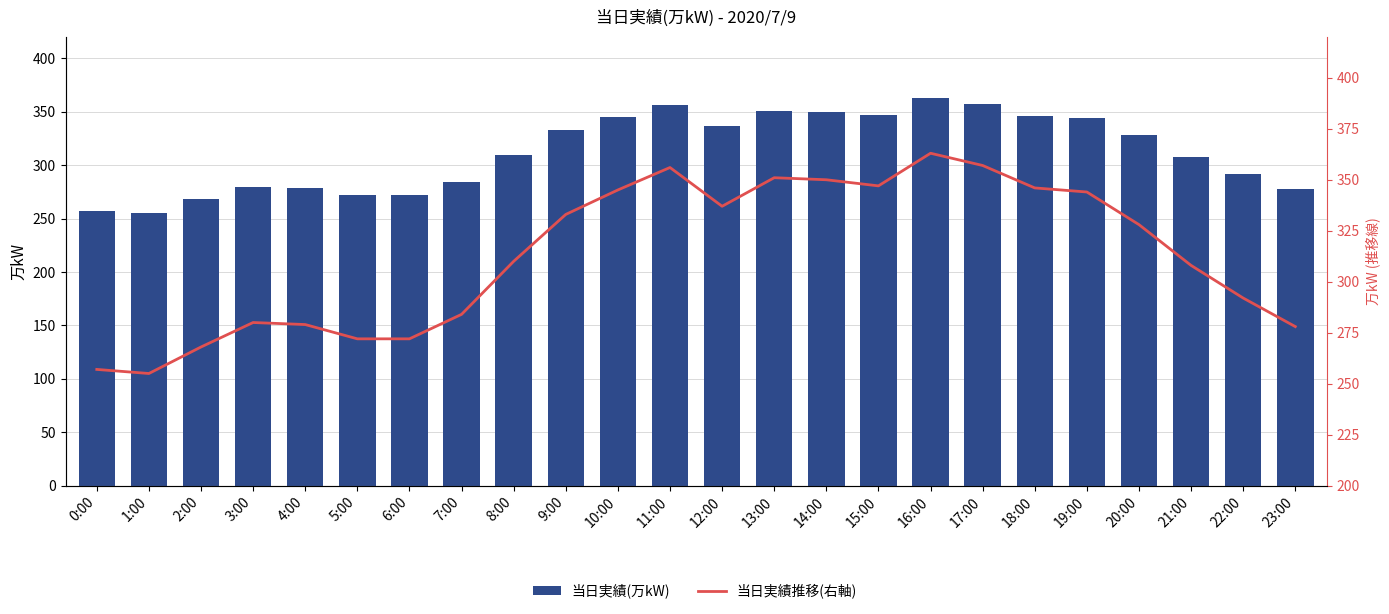

At which category does the chart reach its minimum across all series?

1:00